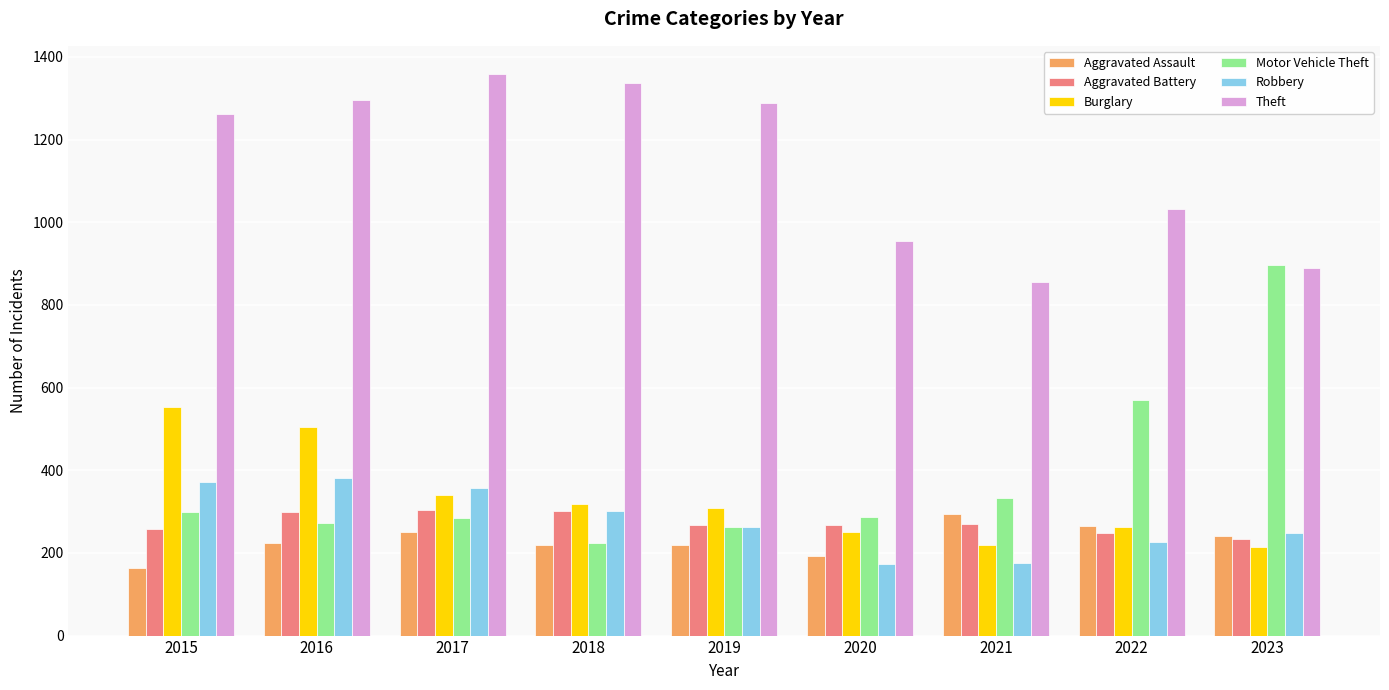

What value does the Aggravated Battery series have at 2017, to the nearest 10?

300